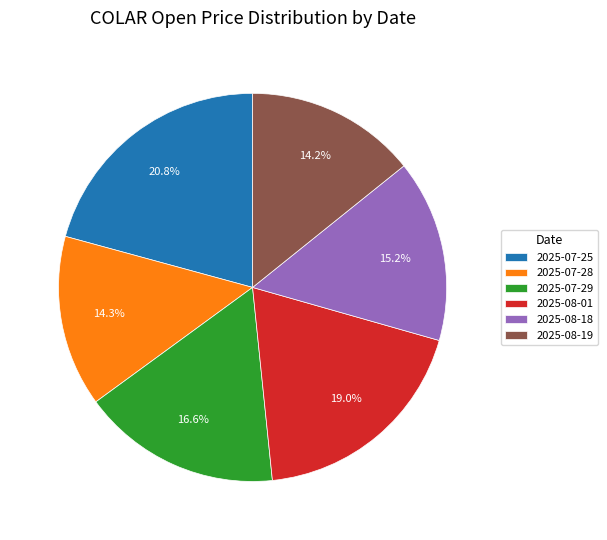

Which category has the biggest portion of the pie?

2025-07-25